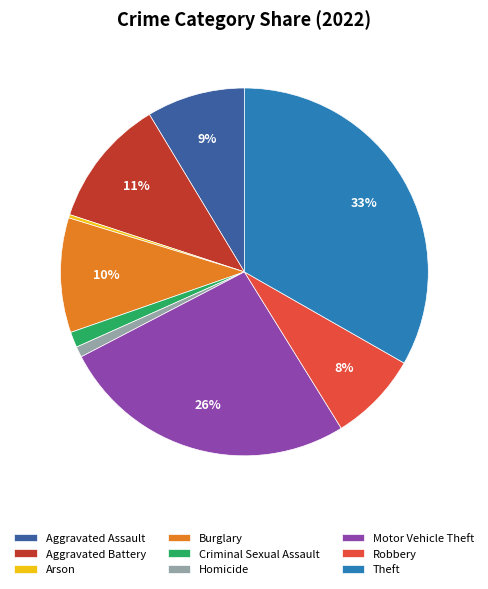

How many segments does this pie chart have?

9